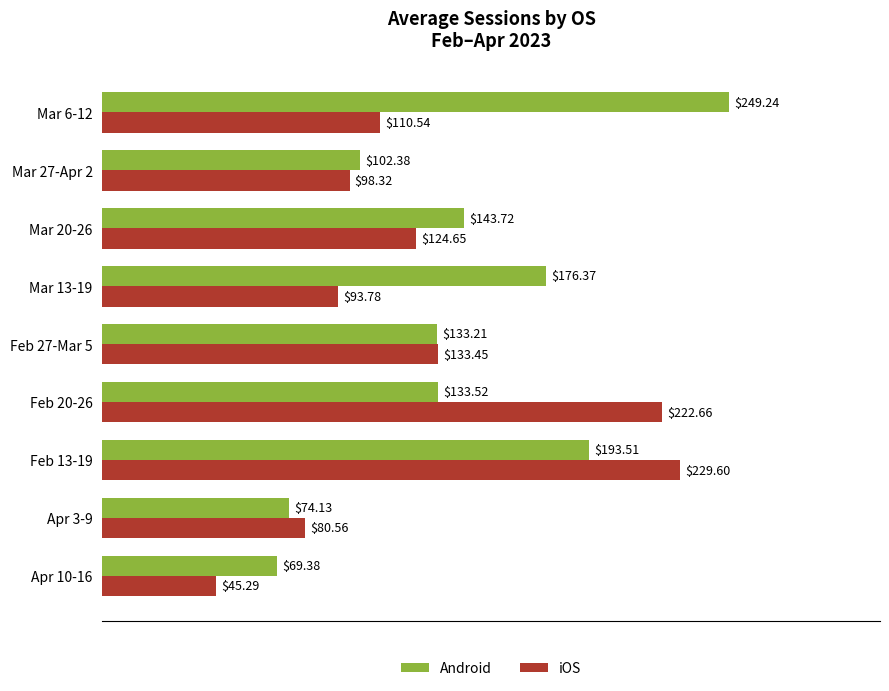

Is the value of iOS at Apr 10-16 greater than the value of Android at Mar 6-12?

No